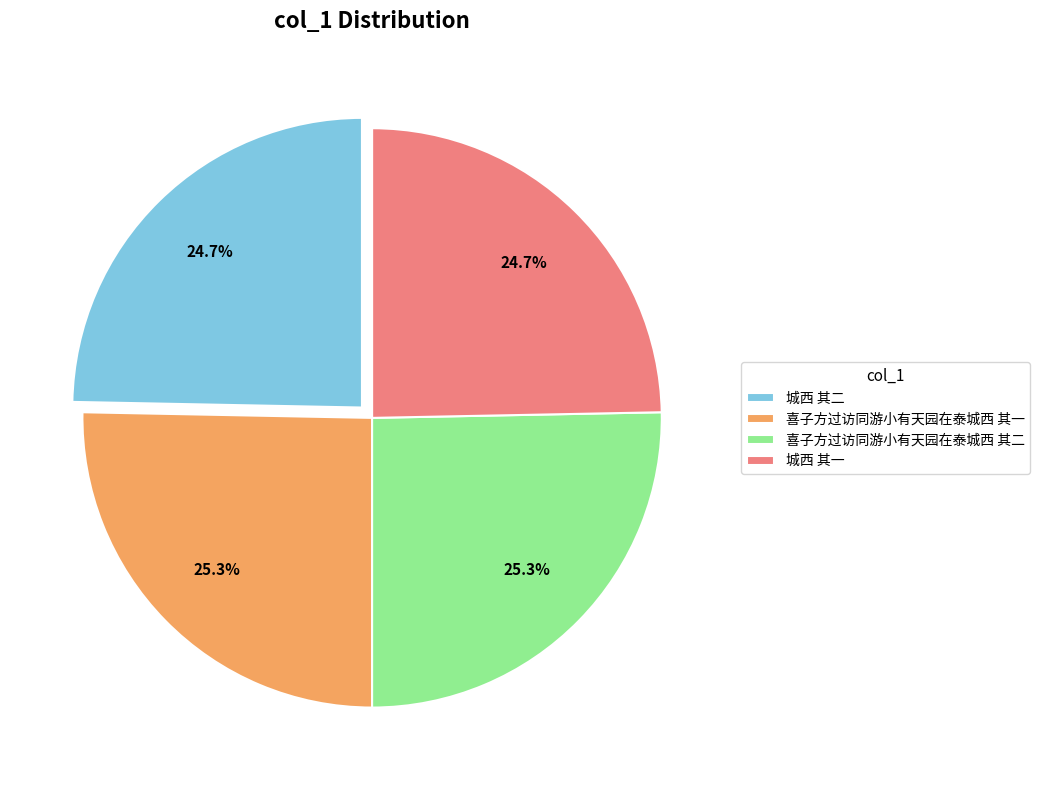

Does 喜子方过访同游小有天园在泰城西 其一 represent more than half of the total?

No